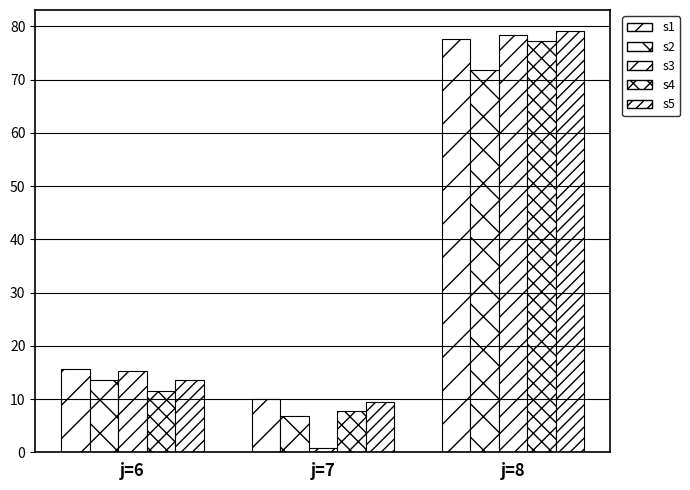

How many groups of bars are there?

3